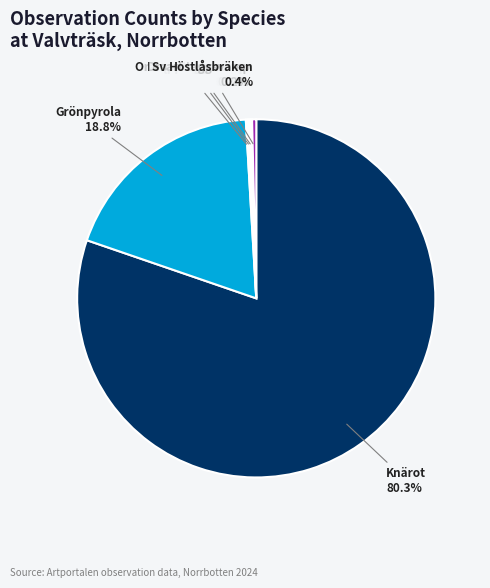

Do Grönpyrola and Höstlåsbräken together represent more than half of the pie?

No